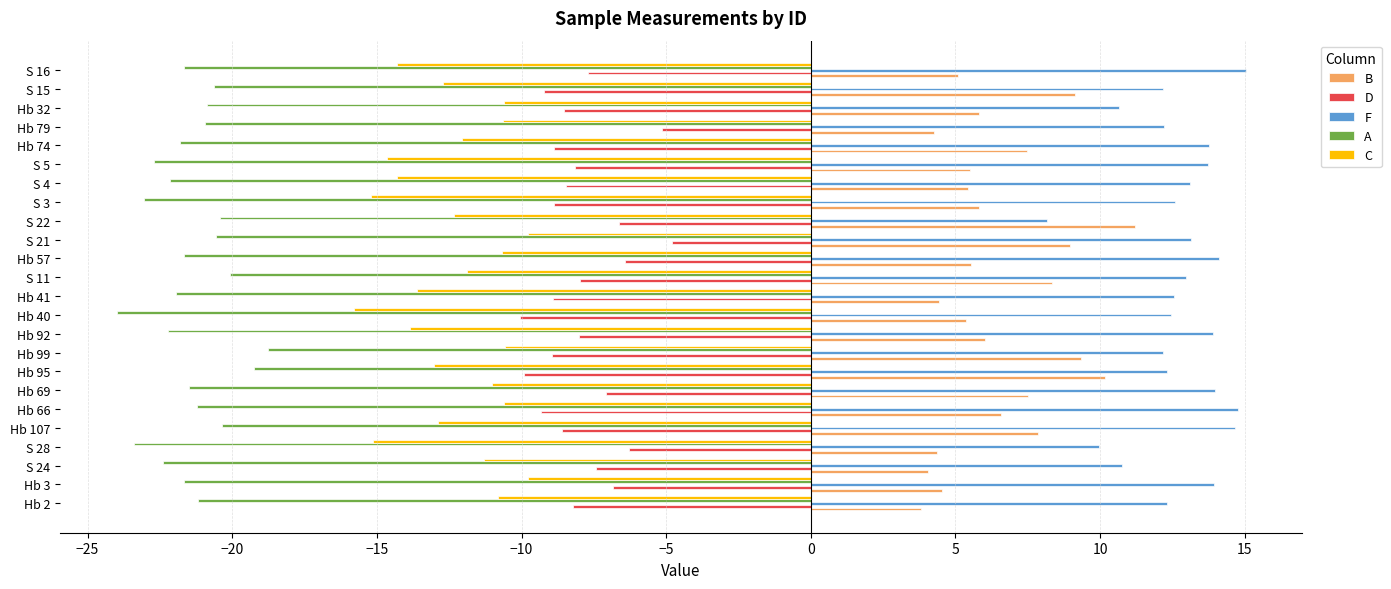

What is the spread (max minus min) of values at Hb 3?

35.6